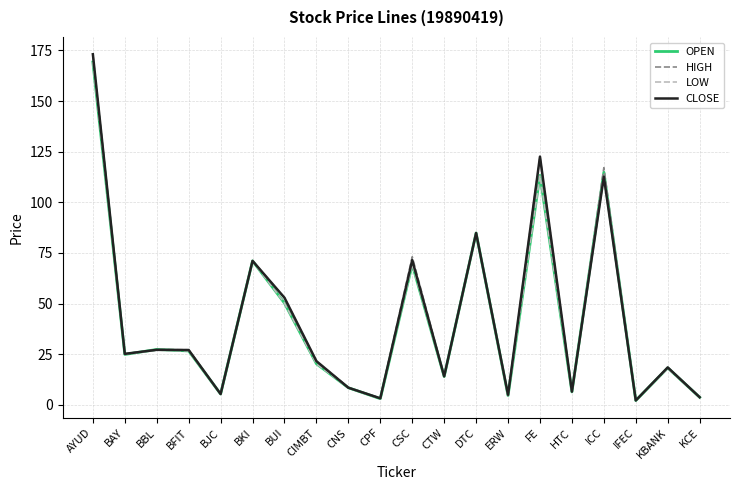

What position from the left is ERW?

14